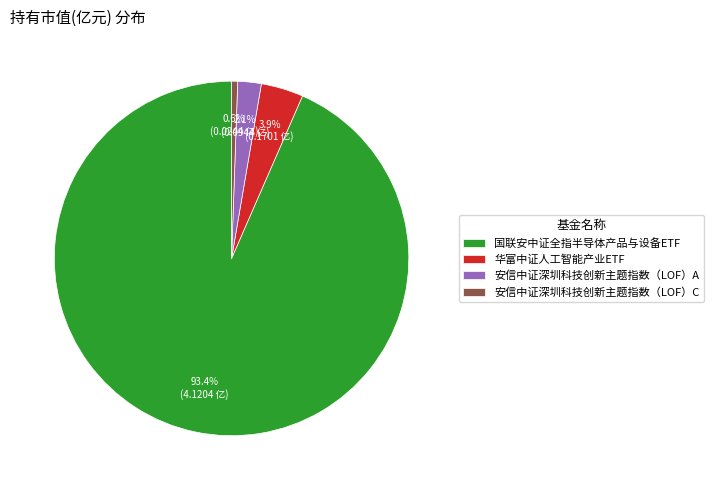

To the nearest percent, what is the combined percentage of 安信中证深圳科技创新主题指数（LOF）A and 华富中证人工智能产业ETF?

6%